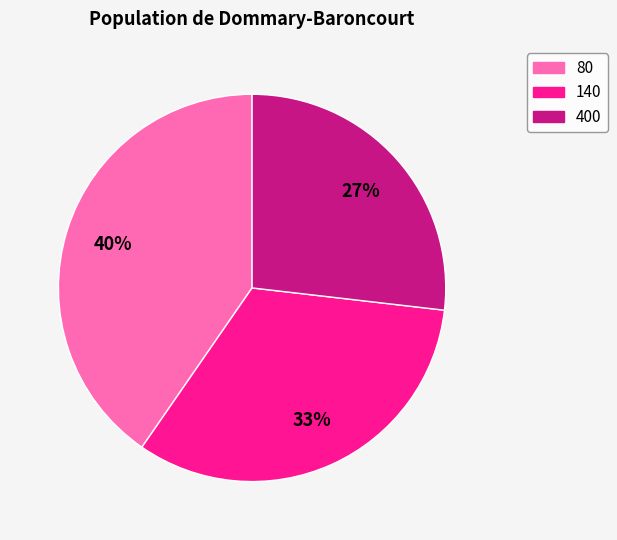

Does 400 account for over 50% of the chart?

No